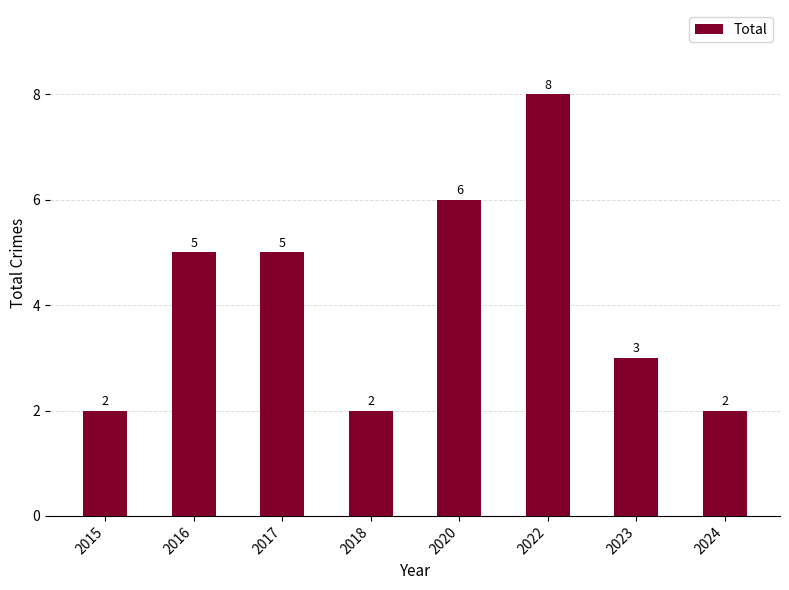

What is the greatest value displayed?

8